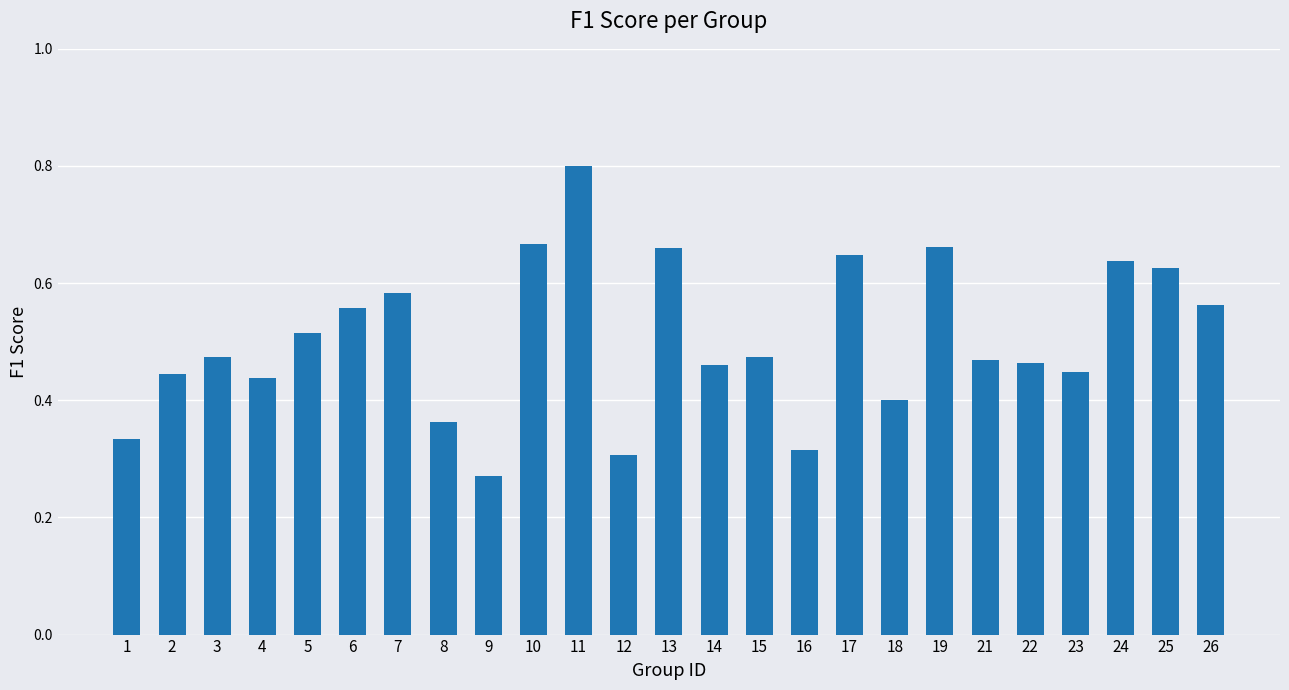

The chart shows a value of 0.2 at 23. True or false?

False